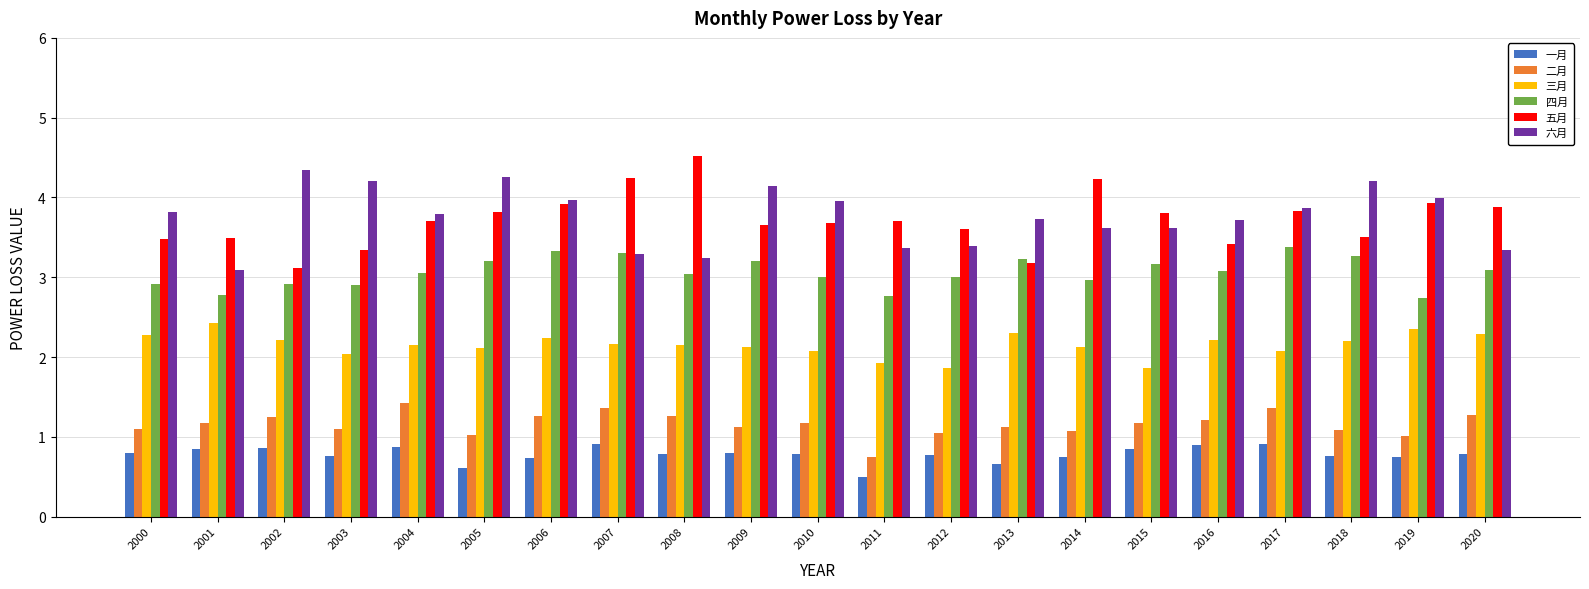

What is the minimum value for 四月?

2.7